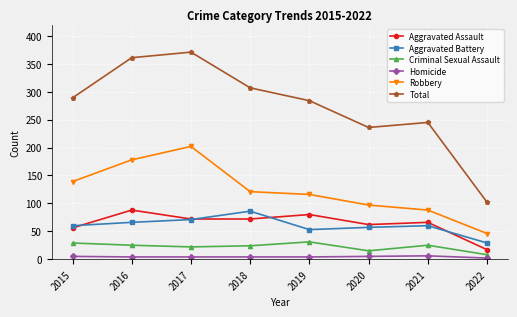

What is the approximate value of Aggravated Assault at 2021?

66